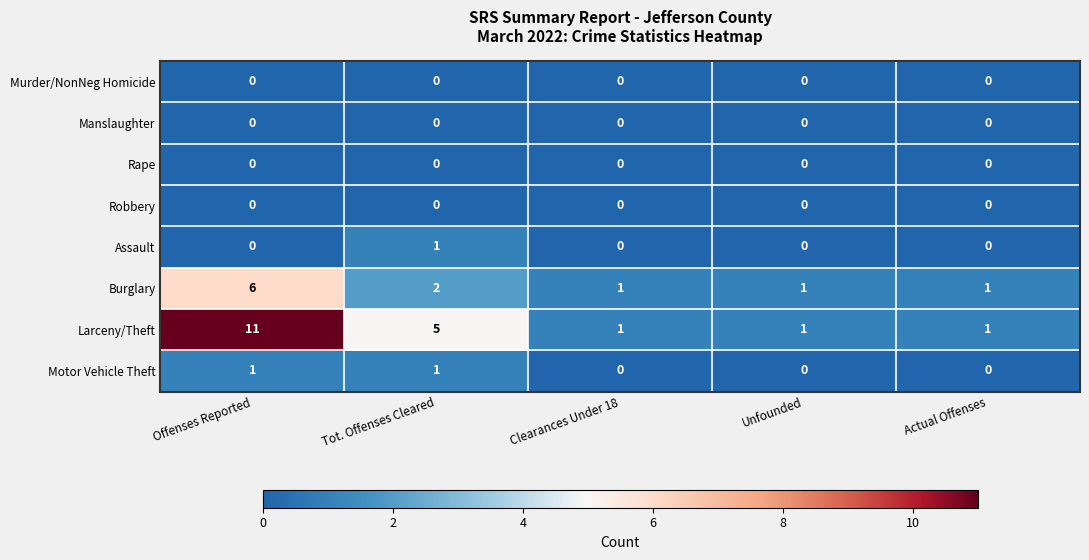

How many series are shown in this chart?

8